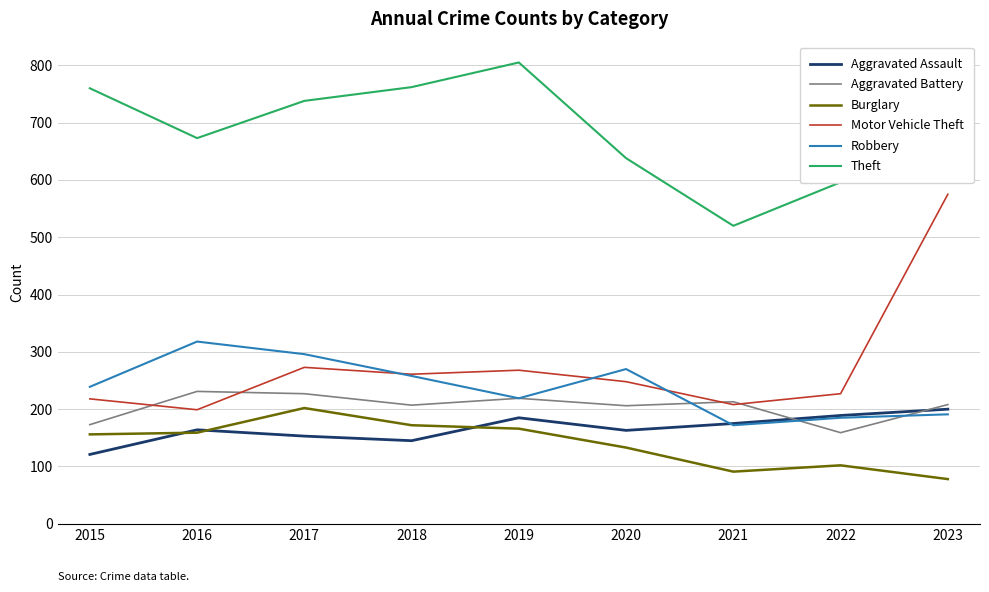

Between 2015 and 2022, which series saw the biggest shift?

Theft